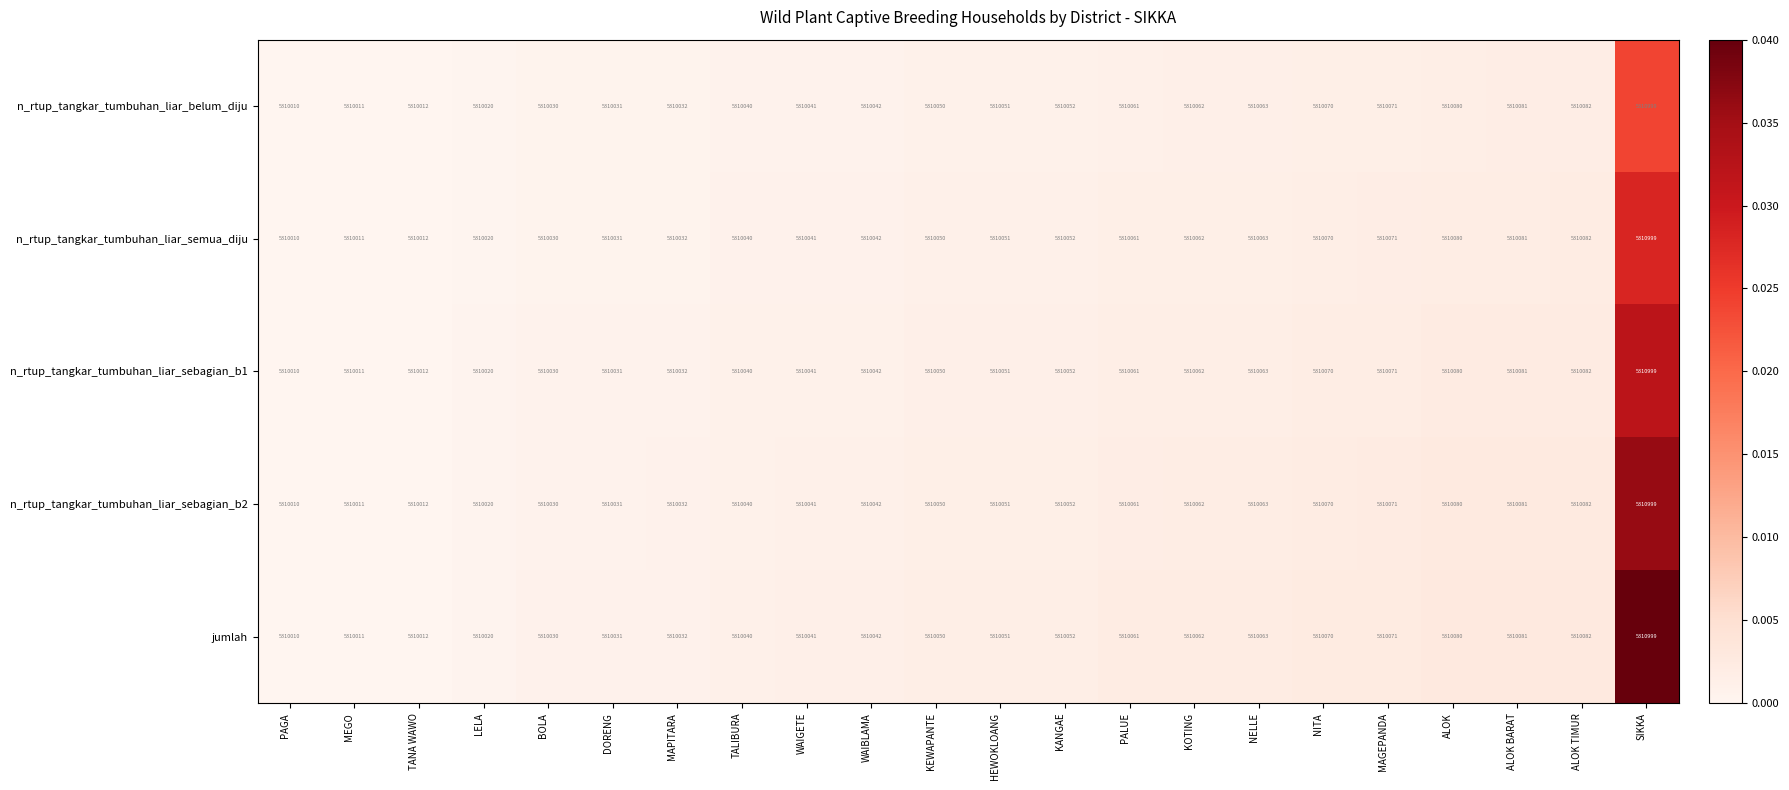

At which category is the sum across all series the highest?

SIKKA